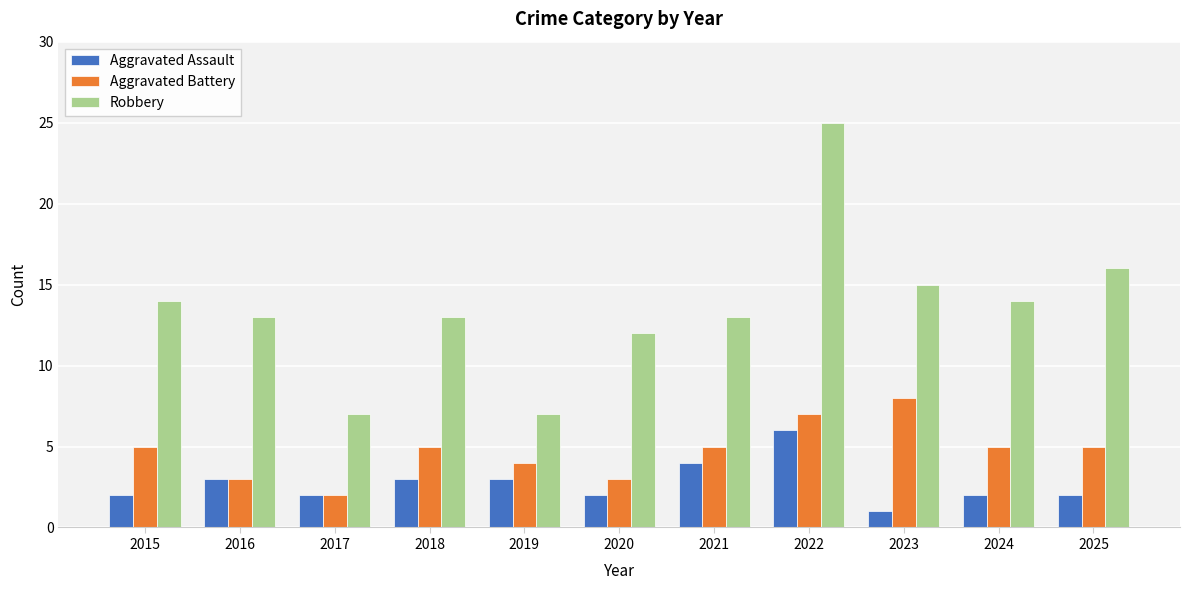

Reading left to right, extract all data points from this chart.

Aggravated Assault: 2015=2	2016=3	2017=2	2018=3	2019=3	2020=2	2021=4	2022=6	2023=1	2024=2	2025=2
Aggravated Battery: 2015=5	2016=3	2017=2	2018=5	2019=4	2020=3	2021=5	2022=7	2023=8	2024=5	2025=5
Robbery: 2015=14	2016=13	2017=7	2018=13	2019=7	2020=12	2021=13	2022=25	2023=15	2024=14	2025=16